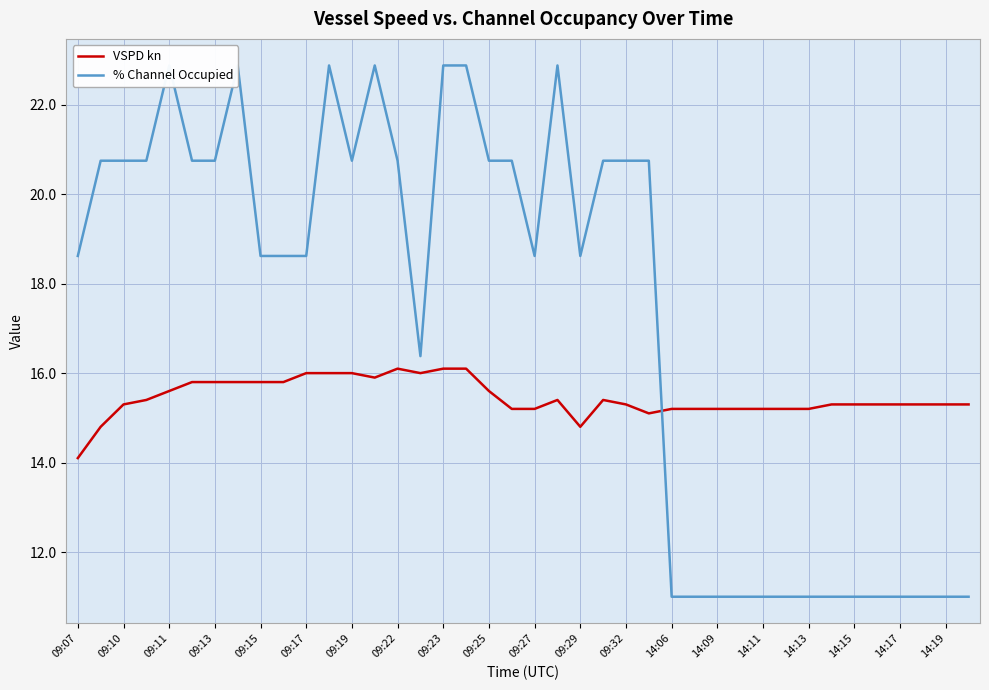

What is the minimum value for VSPD kn?

14.1